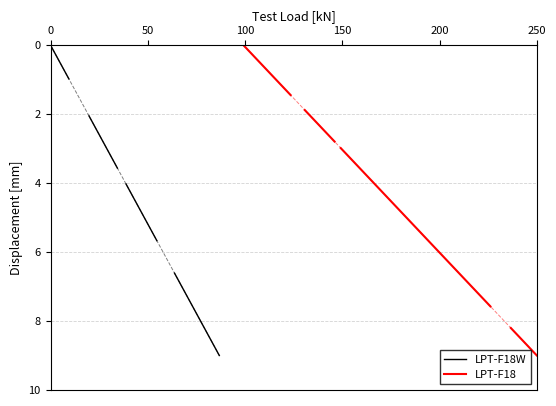

How many values in LPT-F18W are above zero?

3